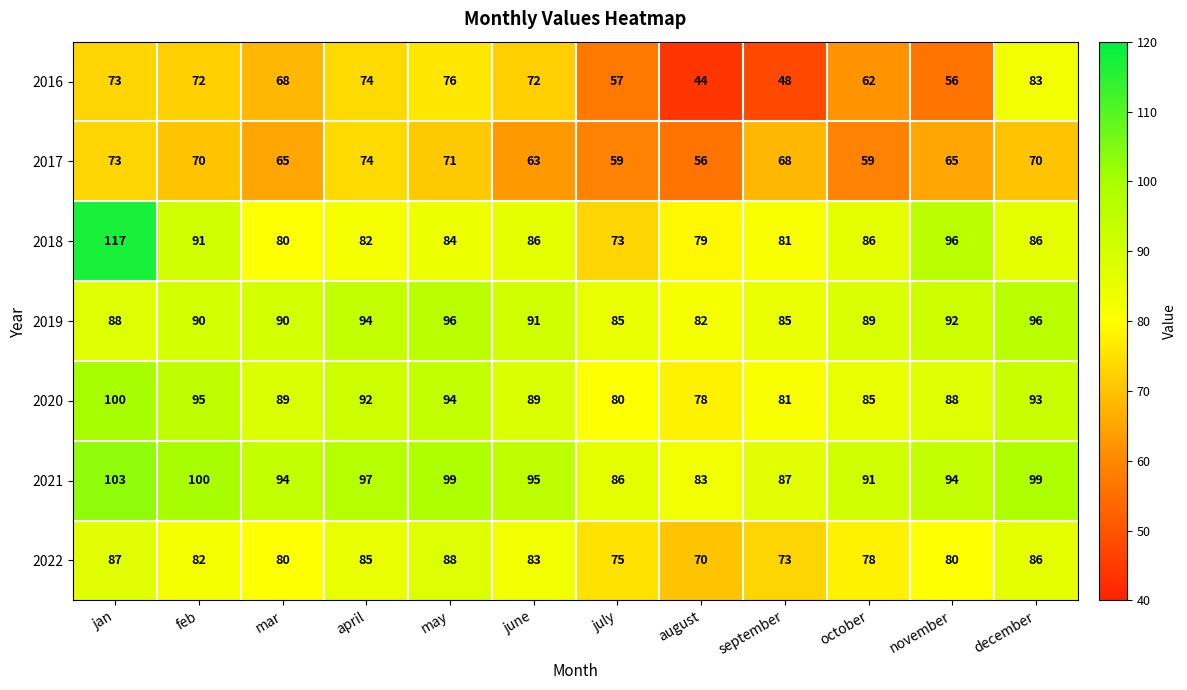

At november, list the series in order from smallest to largest.

2016, 2017, 2022, 2020, 2019, 2021, 2018